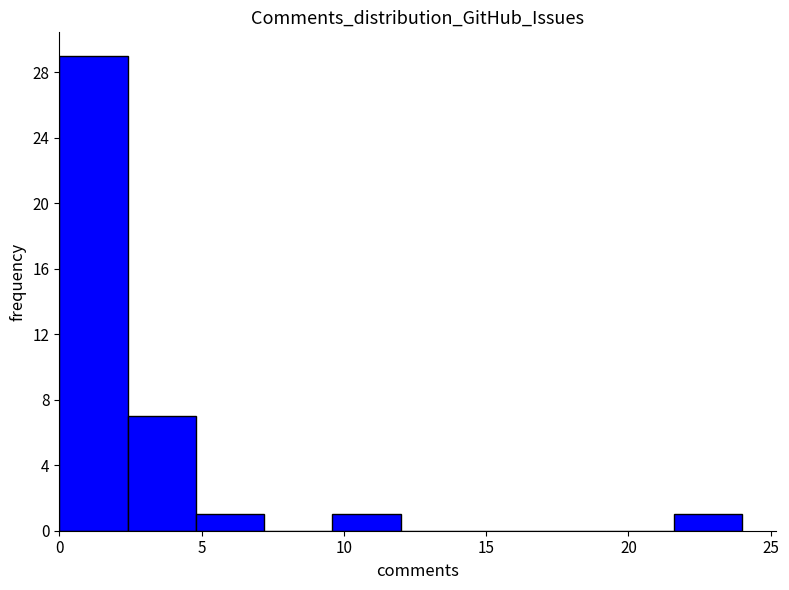

Reading left to right, transcribe this chart: for each bar, give the range it covers on the x-axis and its height. Neither the bar edges nor the heights are printed on the chart, so give them approximately, as read against the axes.

0.0 to 2.4: 29
2.4 to 4.8: 7
4.8 to 7.2: 1
7.2 to 9.6: 0
9.6 to 12.0: 1
12.0 to 14.4: 0
14.4 to 16.8: 0
16.8 to 19.2: 0
19.2 to 21.6: 0
21.6 to 24.0: 1